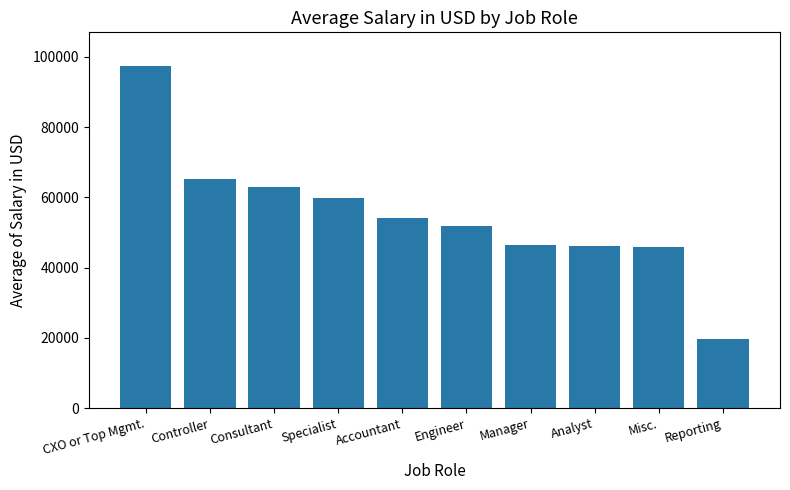

Count the number of categories in the chart.

10